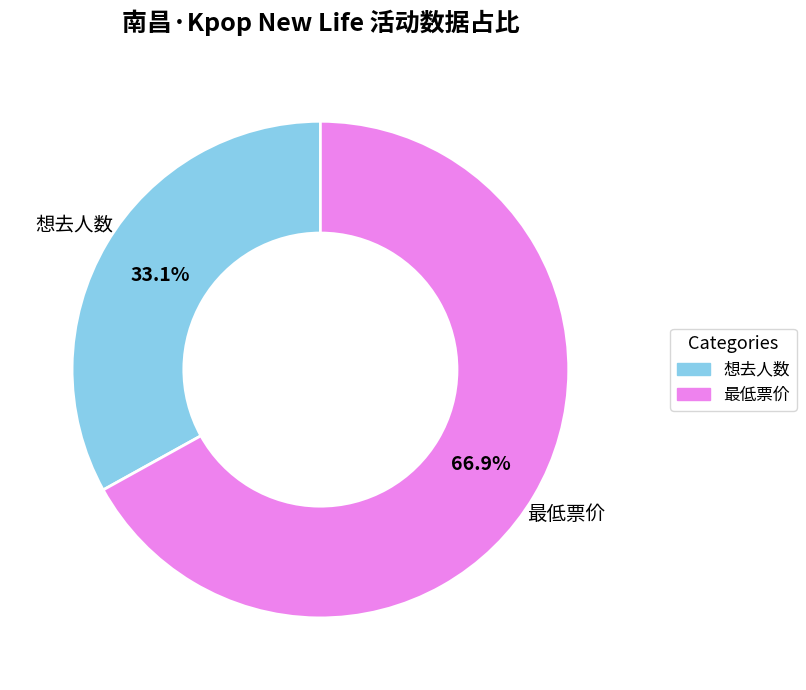

Which category has the smallest portion of the pie?

想去人数